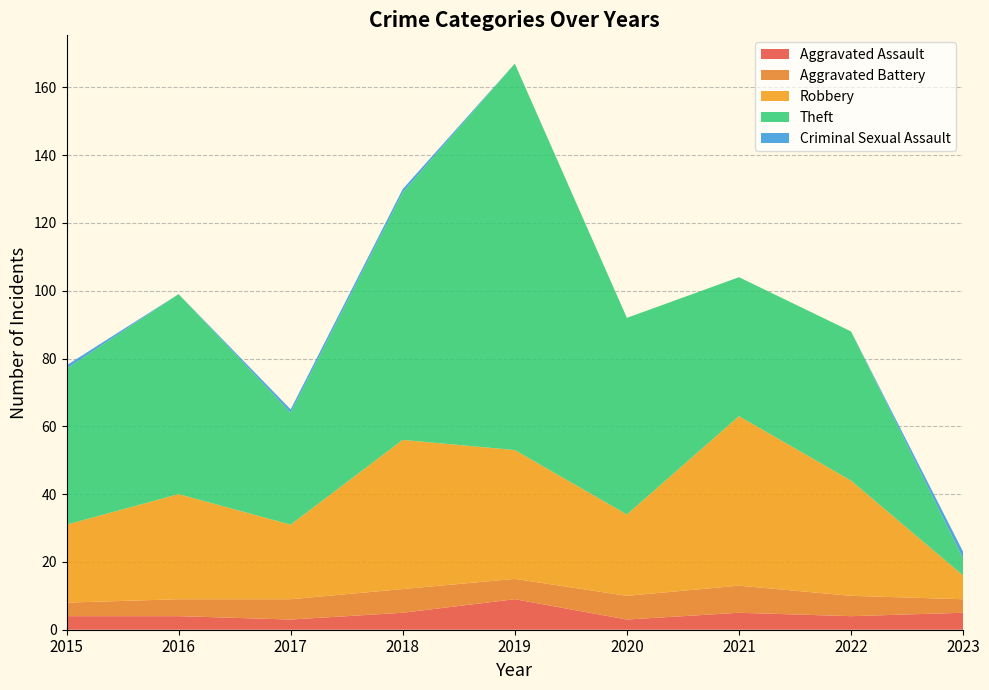

Reading right to left, extract all data points from this chart.

Aggravated Assault: 2023=5	2022=4	2021=5	2020=3	2019=9	2018=5	2017=3	2016=4	2015=4
Aggravated Battery: 2023=4	2022=6	2021=8	2020=7	2019=6	2018=7	2017=6	2016=5	2015=4
Robbery: 2023=7	2022=34	2021=50	2020=24	2019=38	2018=44	2017=22	2016=31	2015=23
Theft: 2023=5	2022=44	2021=41	2020=58	2019=114	2018=73	2017=33	2016=59	2015=46
Criminal Sexual Assault: 2023=2	2022=0	2021=0	2020=0	2019=0	2018=1	2017=1	2016=0	2015=1